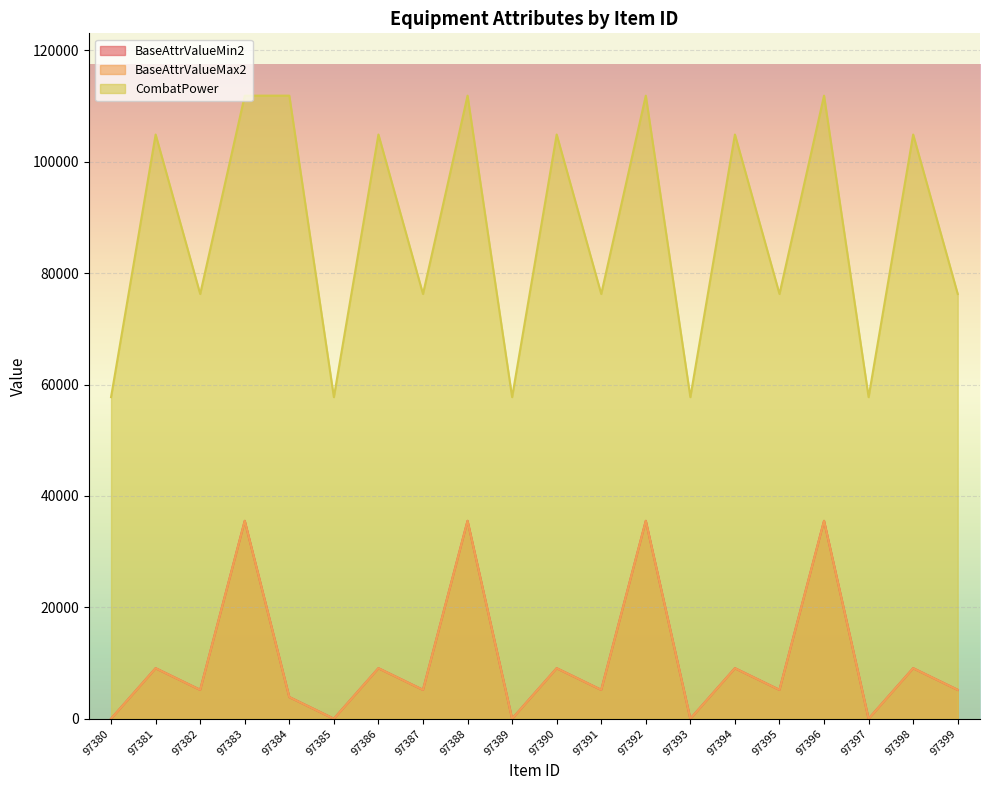

Reading left to right, transcribe all the data shown in this chart.

BaseAttrValueMin2: 97380=0	97381=9071	97382=5183	97383=35535	97384=3891	97385=0	97386=9071	97387=5183	97388=35535	97389=0	97390=9071	97391=5183	97392=35535	97393=0	97394=9071	97395=5183	97396=35535	97397=0	97398=9071	97399=5183
BaseAttrValueMax2: 97380=0	97381=9071	97382=5183	97383=35535	97384=3891	97385=0	97386=9071	97387=5183	97388=35535	97389=0	97390=9071	97391=5183	97392=35535	97393=0	97394=9071	97395=5183	97396=35535	97397=0	97398=9071	97399=5183
CombatPower: 97380=57744	97381=104900	97382=76264	97383=111880	97384=111879	97385=57744	97386=104900	97387=76264	97388=111880	97389=57744	97390=104900	97391=76264	97392=111880	97393=57744	97394=104900	97395=76264	97396=111880	97397=57744	97398=104900	97399=76264